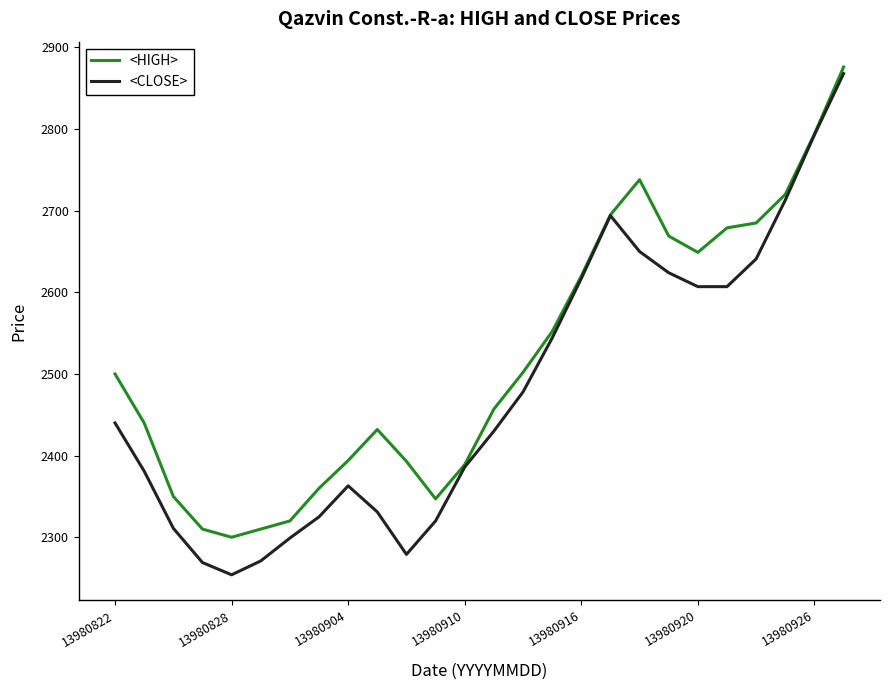

What is the lowest value of the <CLOSE> series?

2254